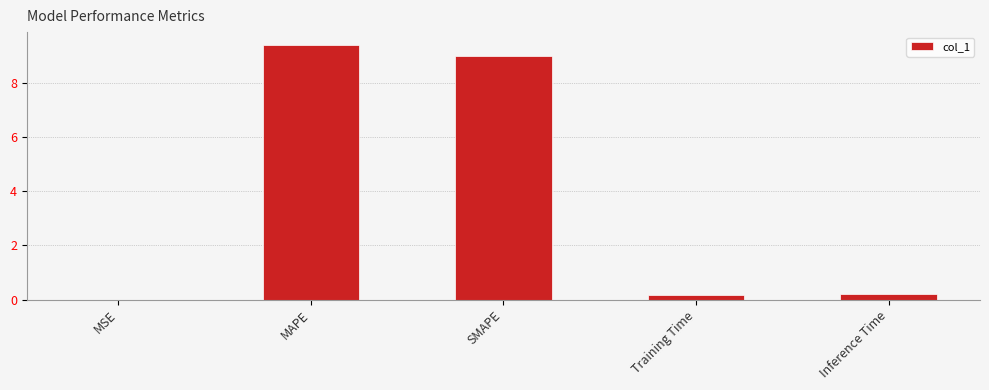

The chart shows a value of 3.3 at MAPE. True or false?

False